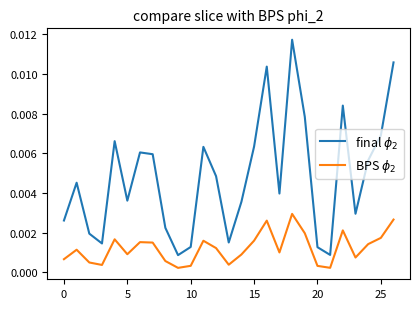

Is this an area chart (filled region under the line)?

No